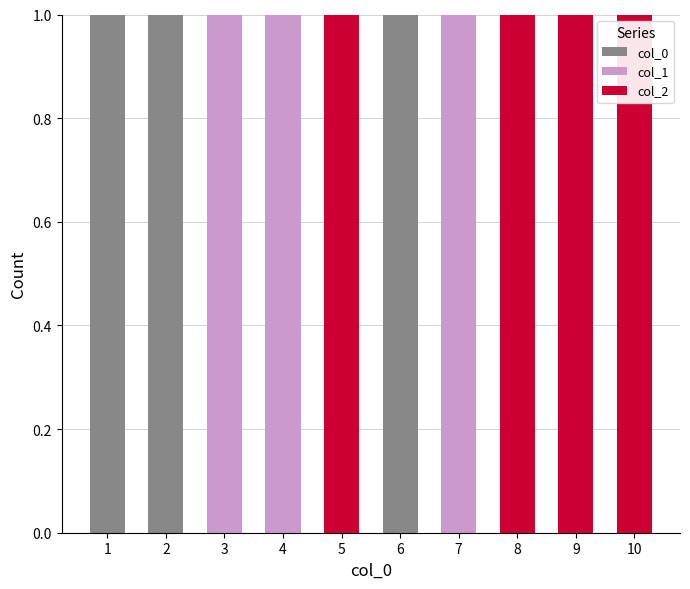

Read the col_0 value at 6.

1